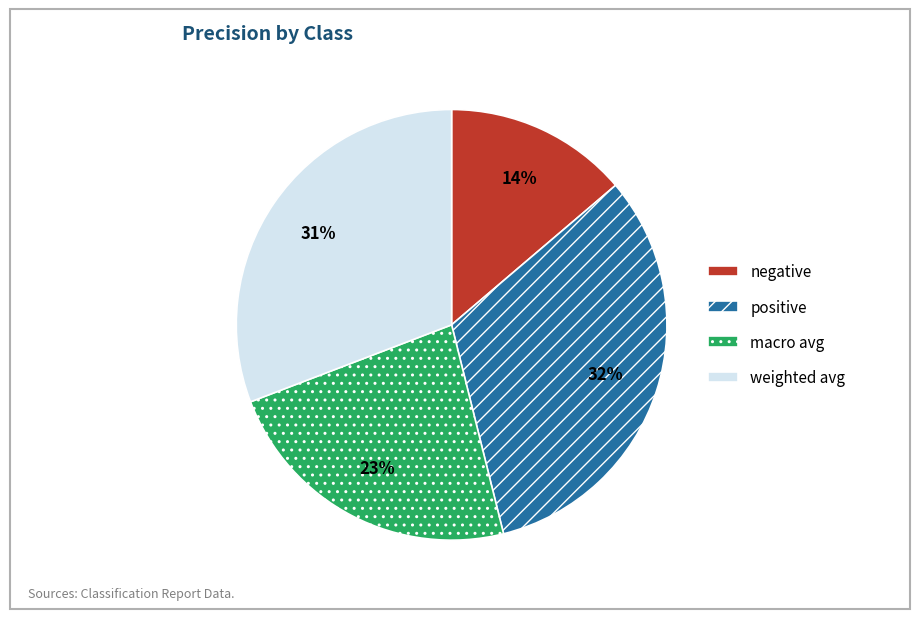

To the nearest percent, what is the combined percentage of macro avg and positive?

55%